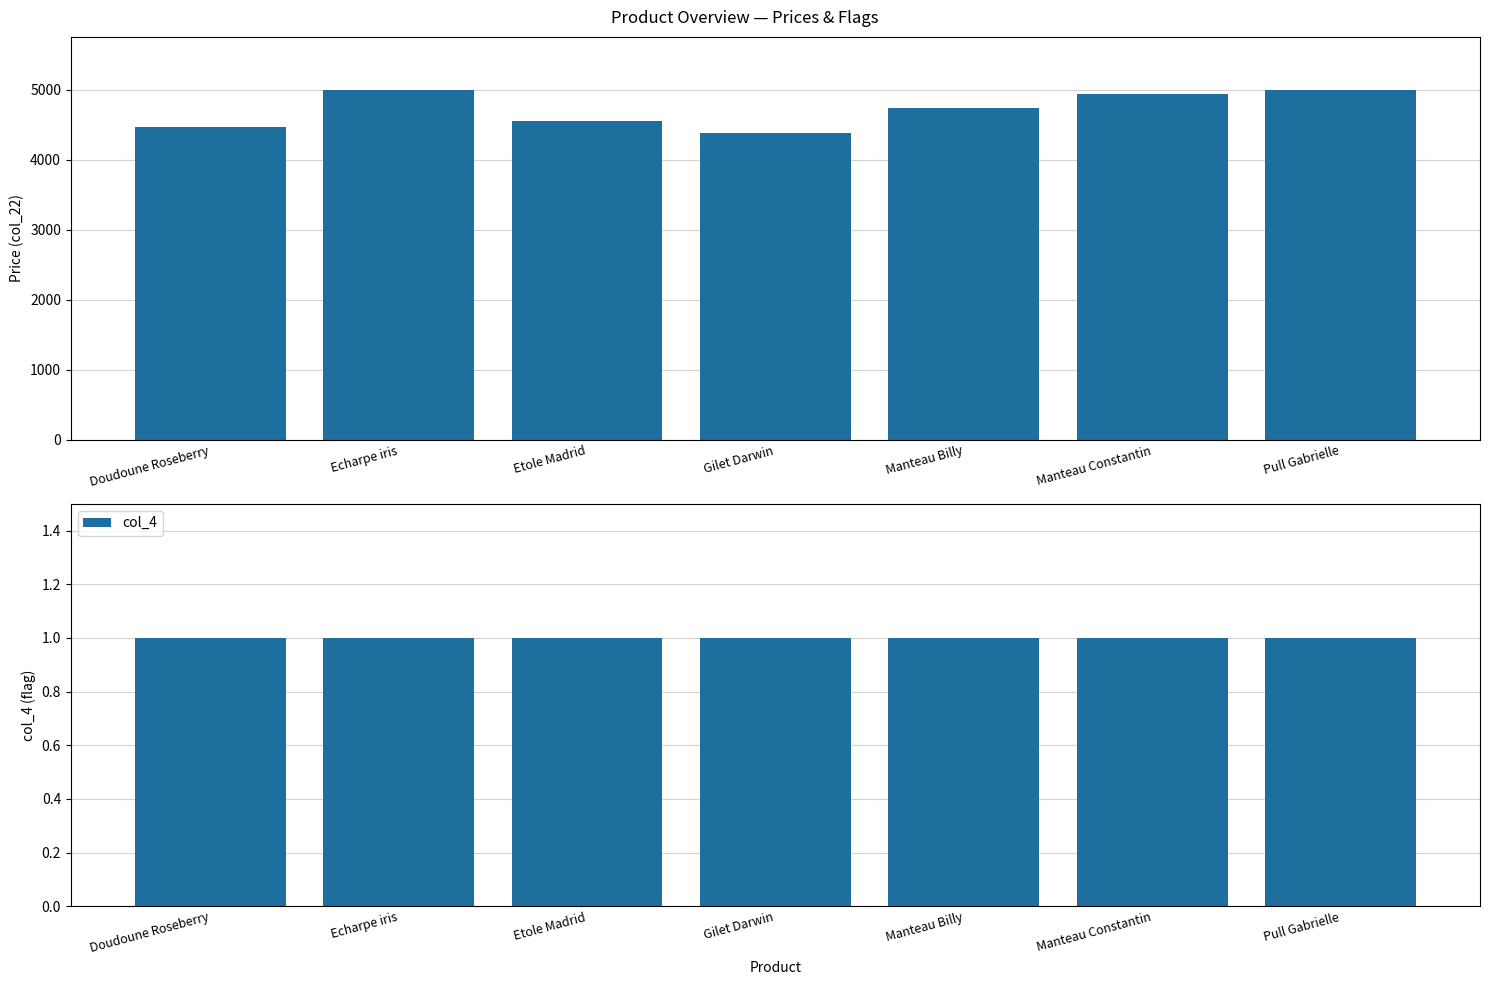

What is the label of the 2nd bar from the left?

Echarpe iris